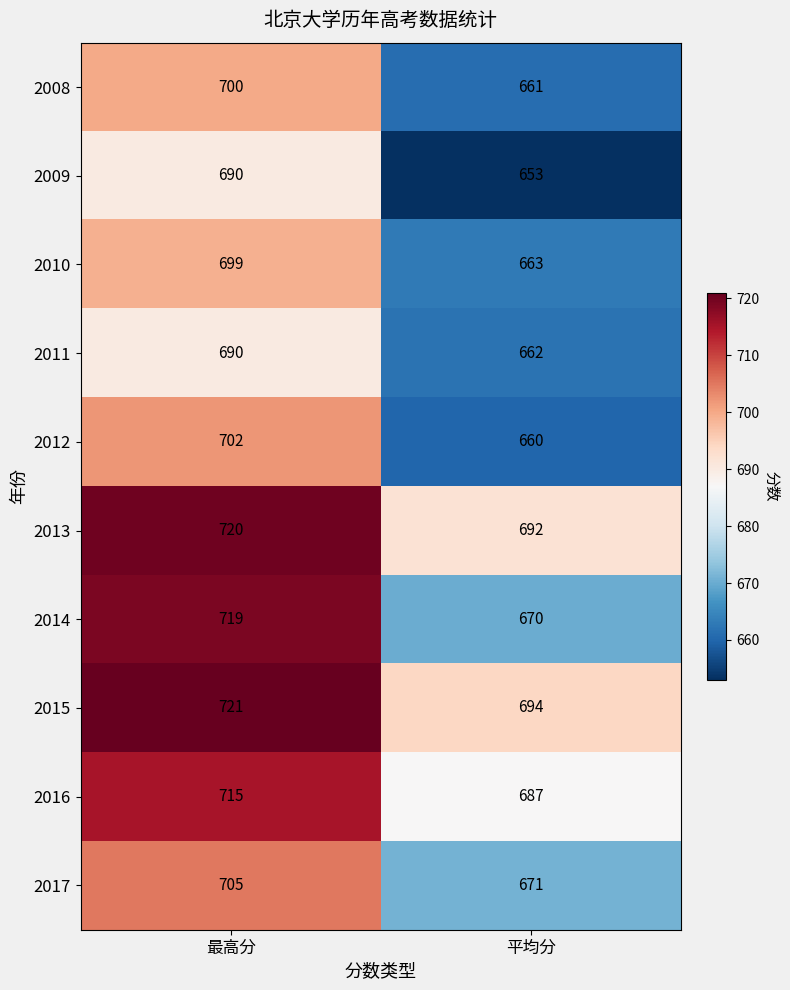

What is the spread (max minus min) of values at 平均分?

41